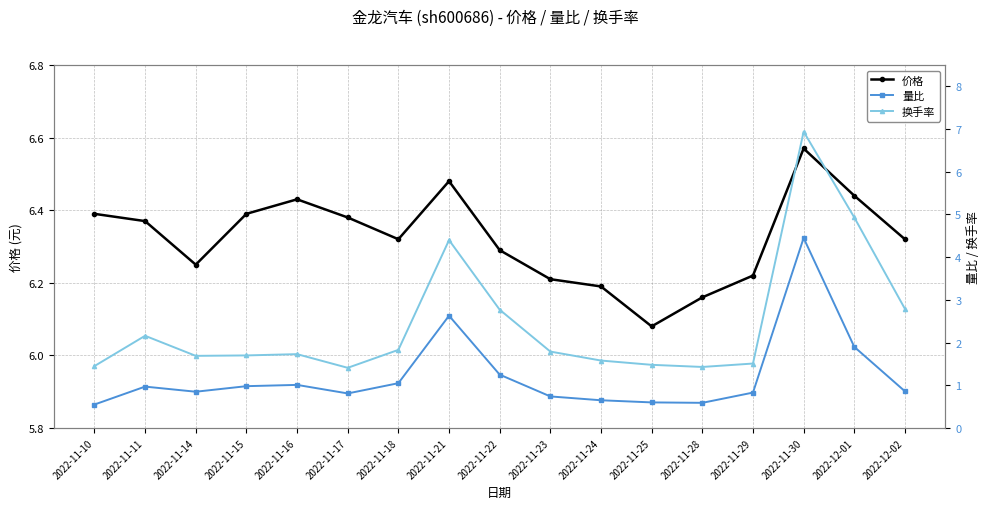

What is the difference between the highest and lowest values at 2022-11-22?

5.0